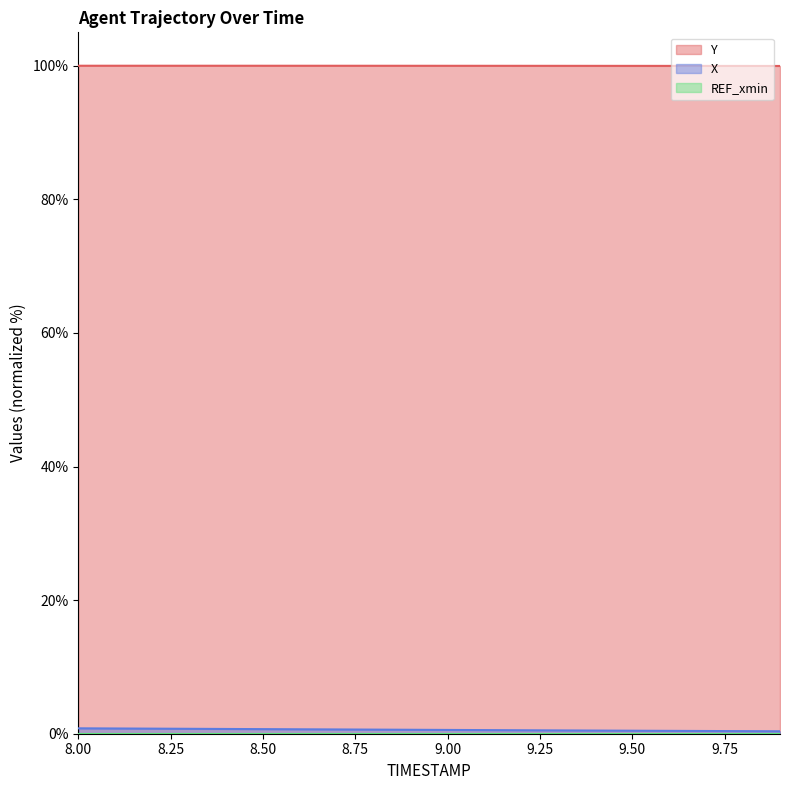

True or false: Y and X intersect in this chart.

False